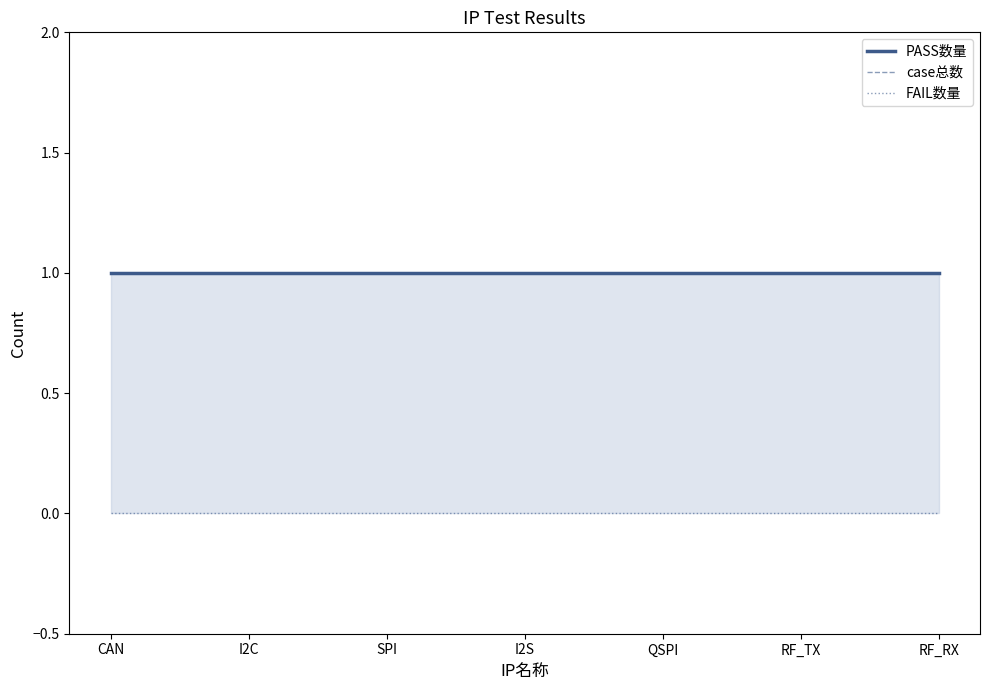

At which category does the chart reach its minimum across all series?

CAN